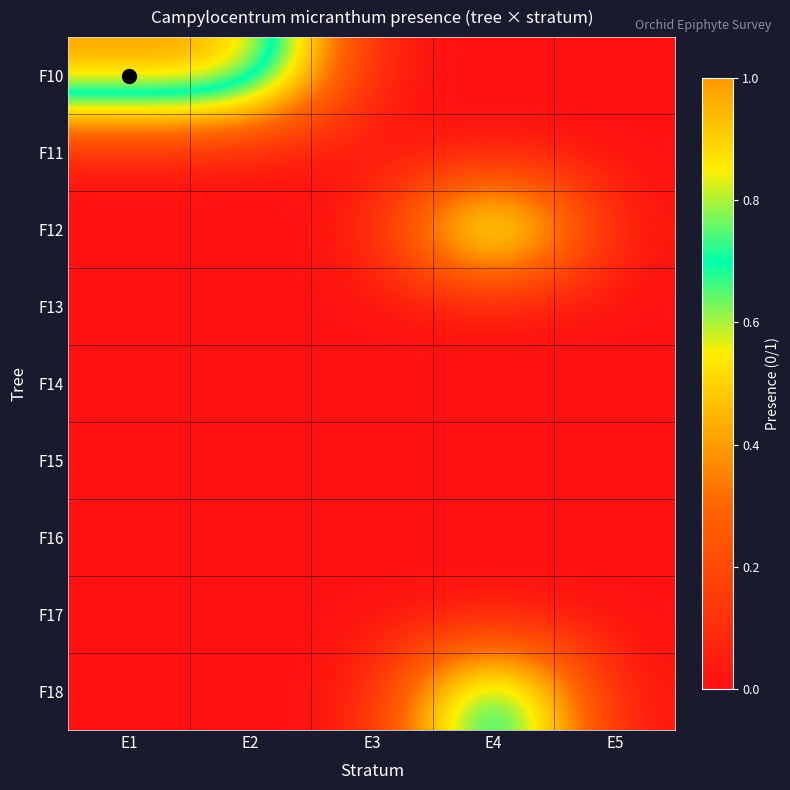

Between E2 and E3, which is larger?

E2